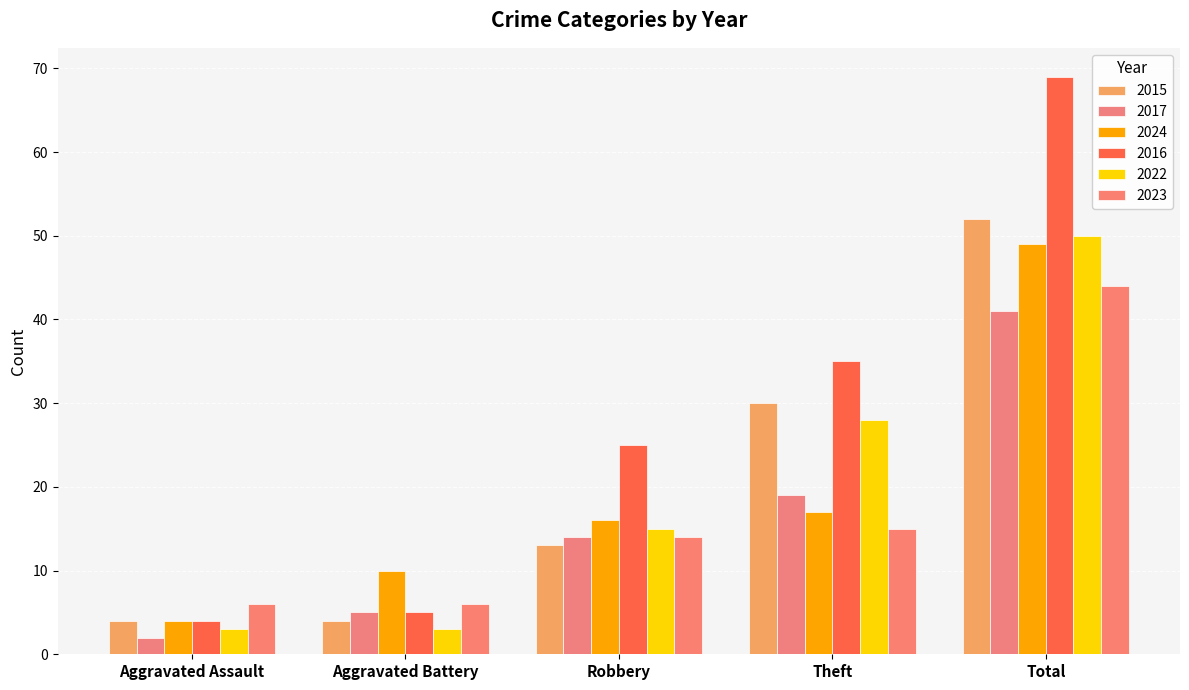

What is the difference between the highest and lowest values at Theft?

20